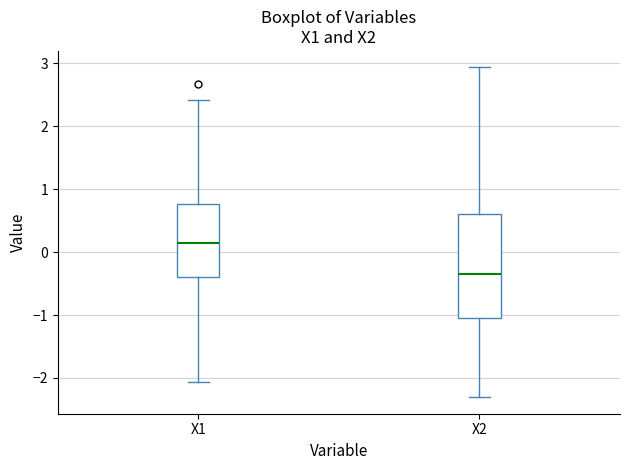

Which box's median line is the highest?

X1